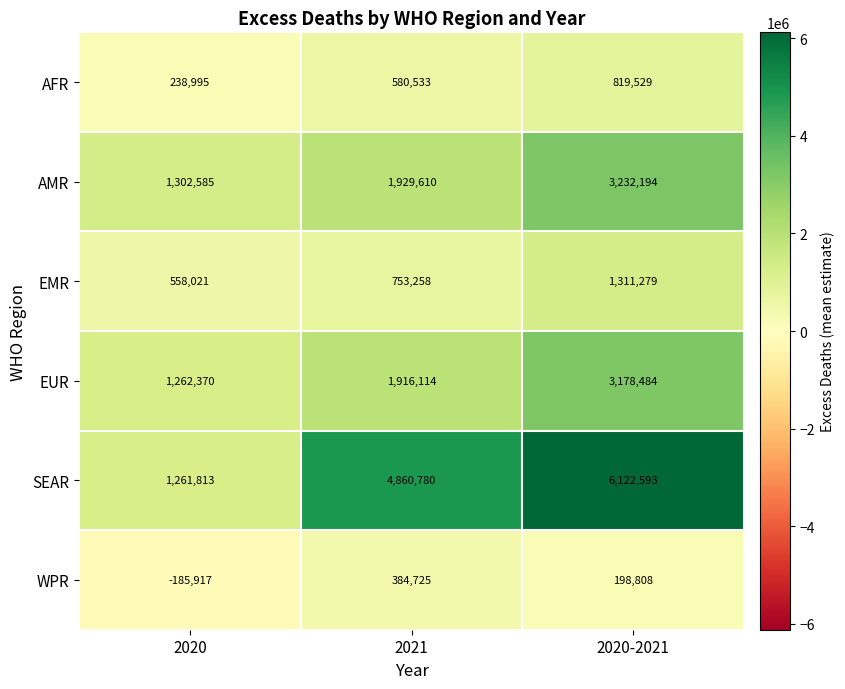

What is the spread (max minus min) of values at 2020?

1488502